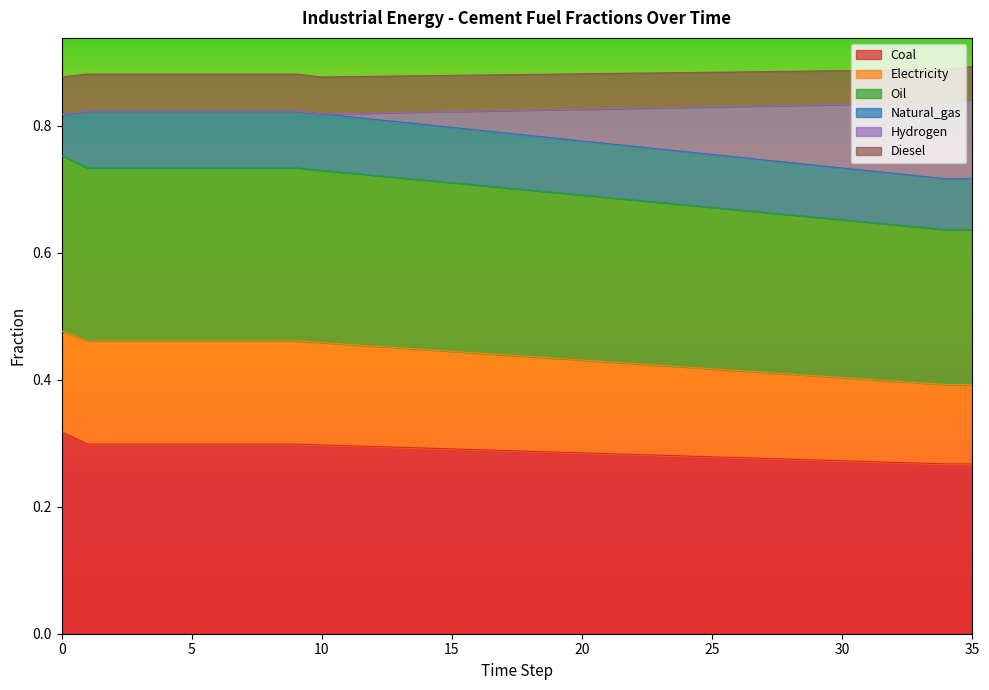

True or false: frac_inen_energy_cement_hydrogen has a value of 0.2 at 23.

False